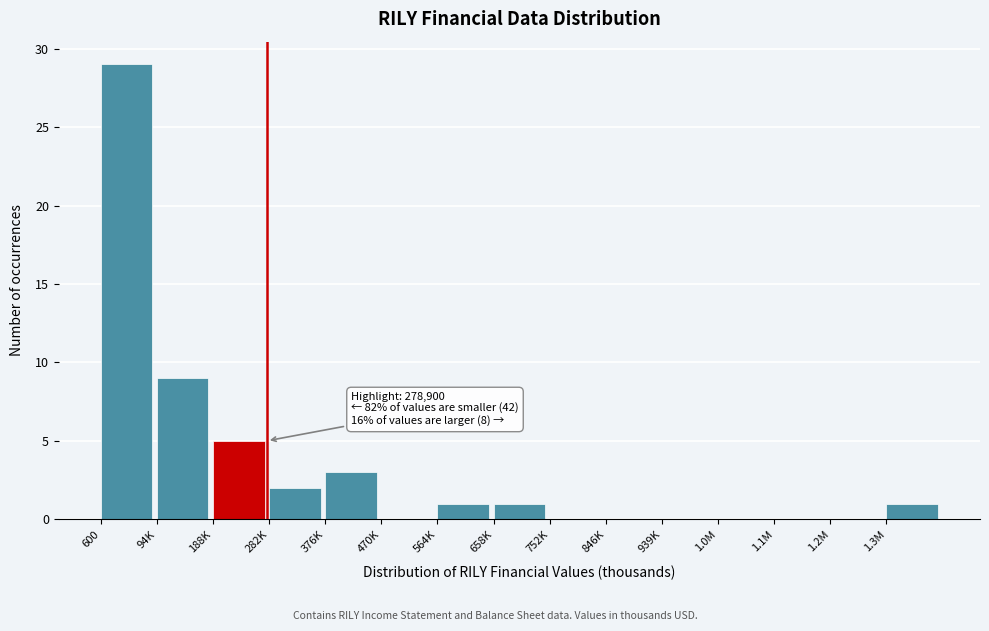

Reading right to left, what are all the values shown in this chart?

1.3M=1	1.2M=0	1.1M=0	1.0M=0	939K=0	846K=0	752K=0	658K=1	564K=1	470K=0	376K=3	282K=2	188K=5	94K=9	600=29